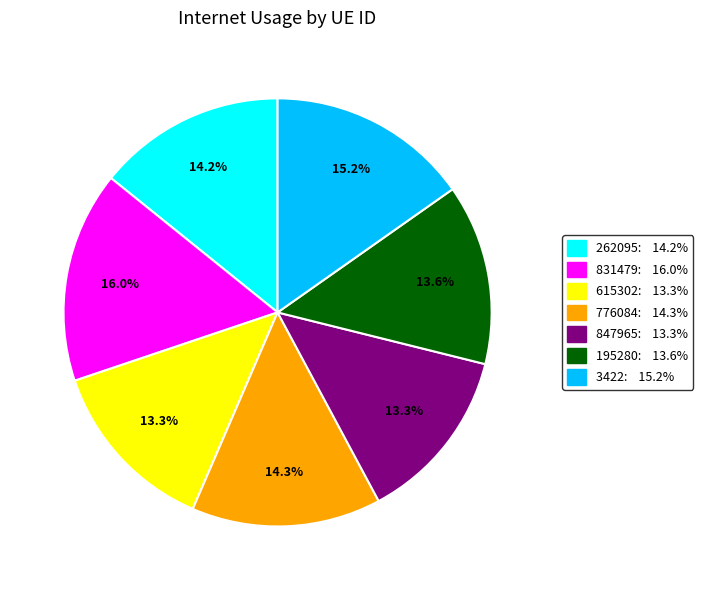

Which has a higher value, 847965: 13.3% or 831479: 16.0%?

831479: 16.0%